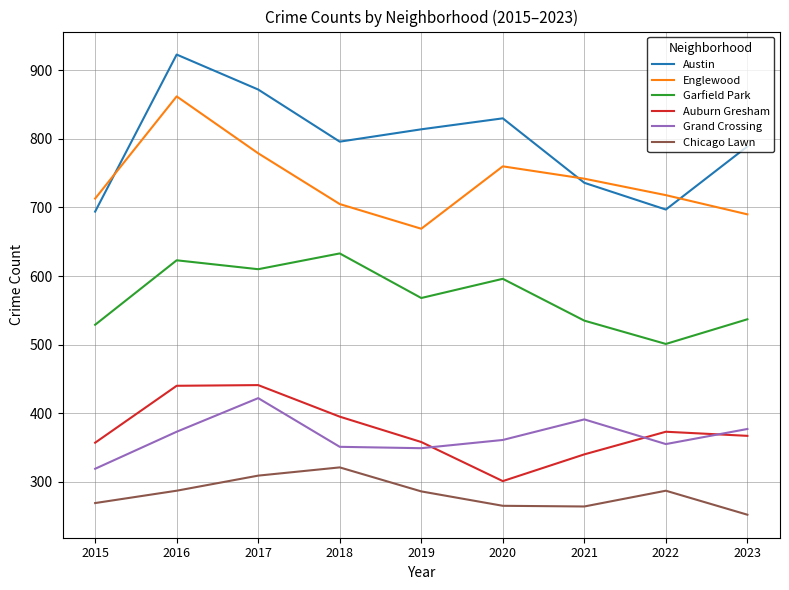

What is the highest value of the Auburn Gresham series?

441